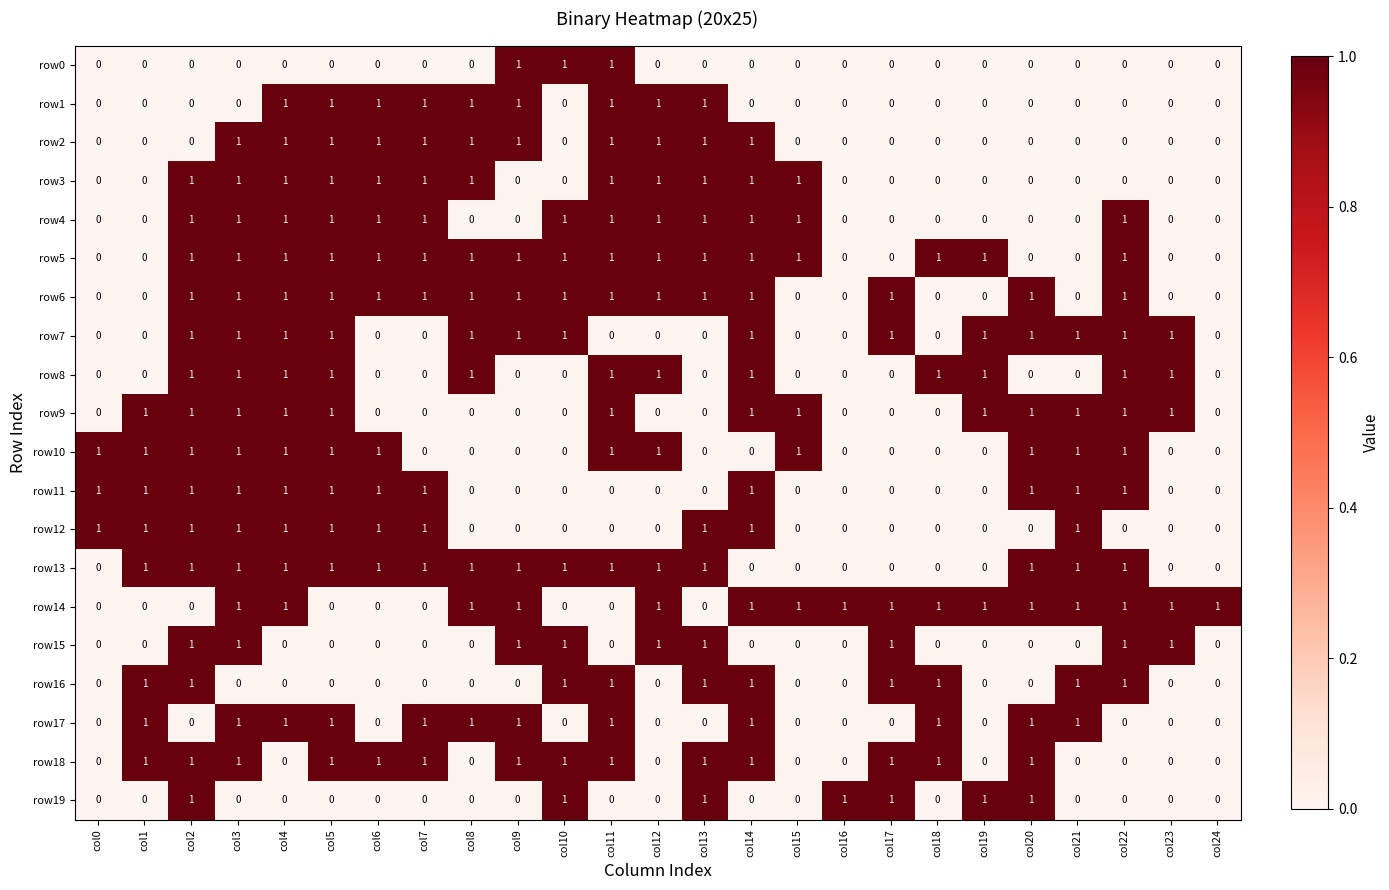

What is the sum of all row4 values?

13